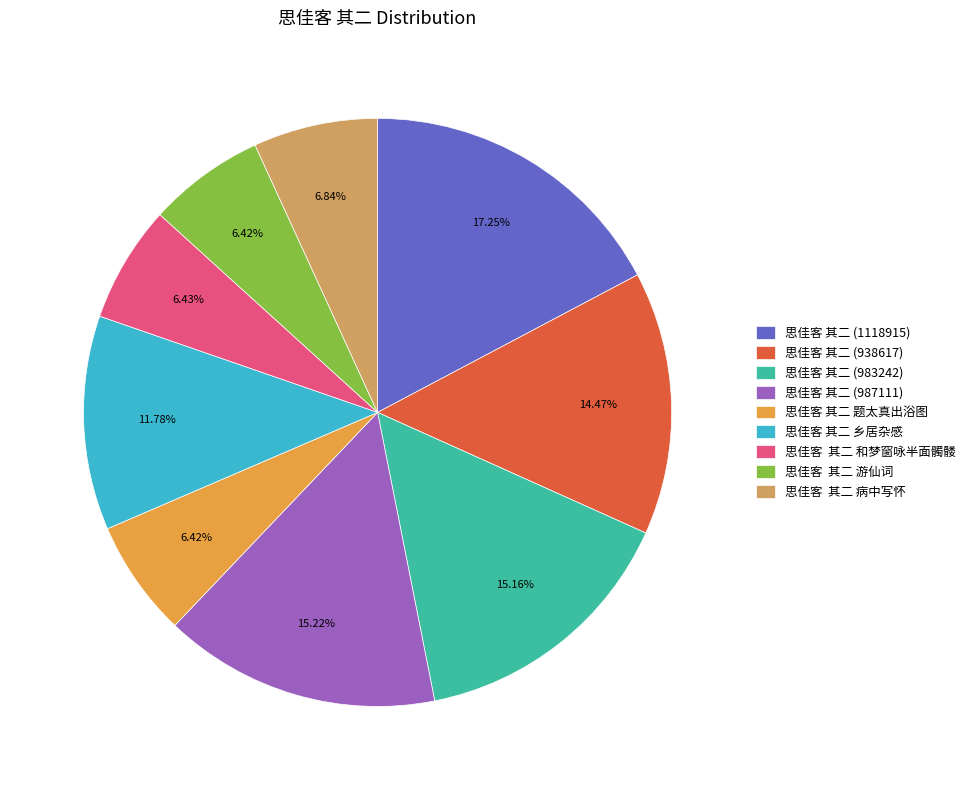

Is there any slice that represents more than half of the pie?

No